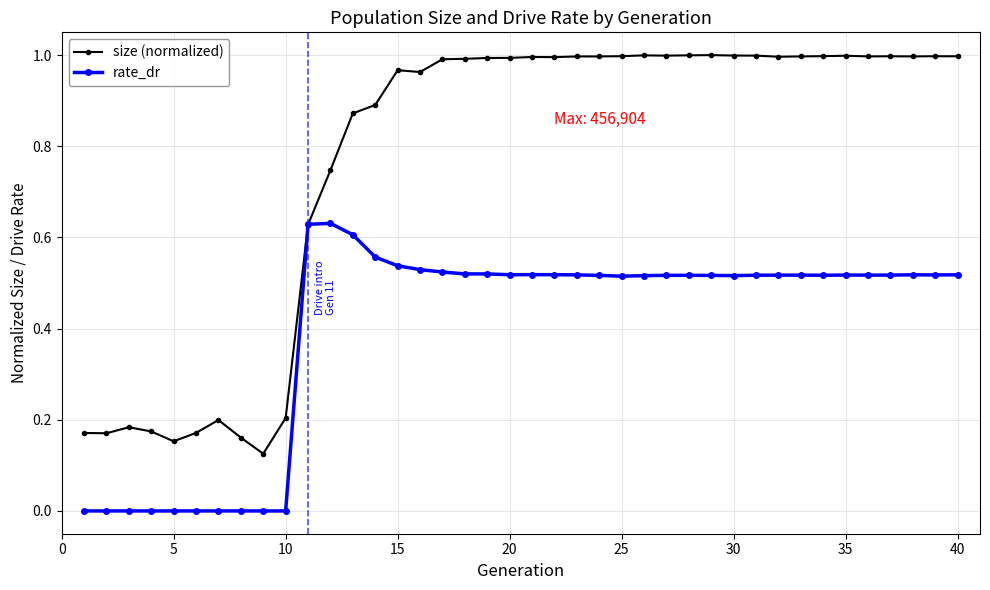

Which series has the largest range (max minus min)?

size (normalized)